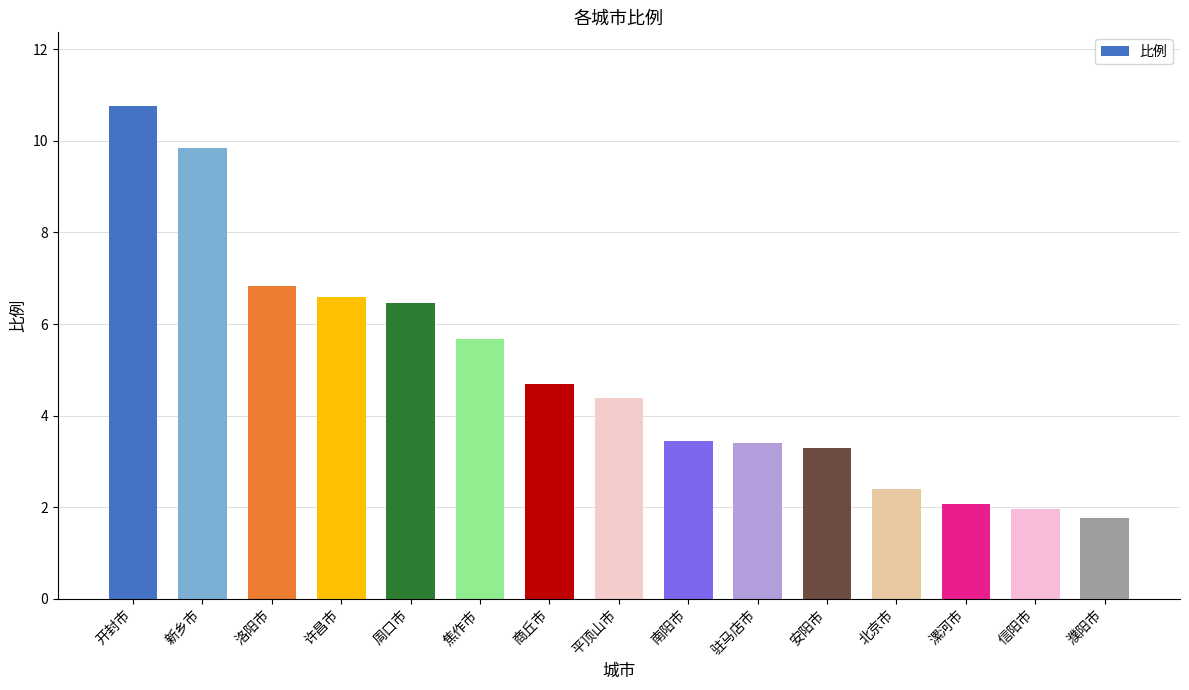

Which has a higher value, 平顶山市 or 许昌市?

许昌市